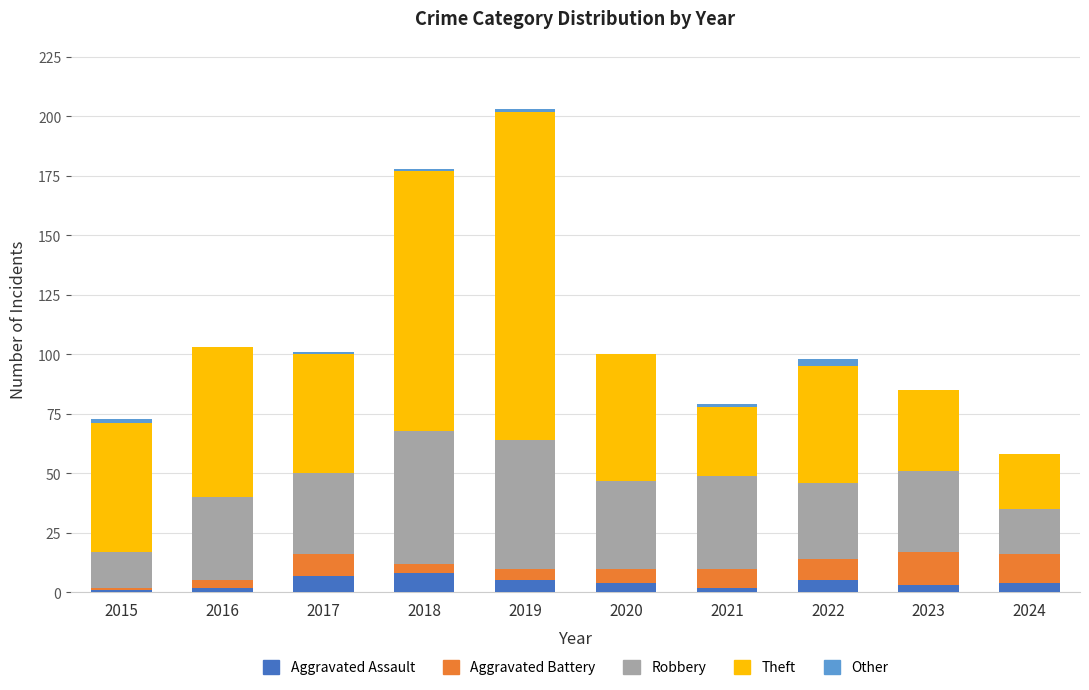

True or false: Aggravated Assault has a value of 5 at 2022.

True